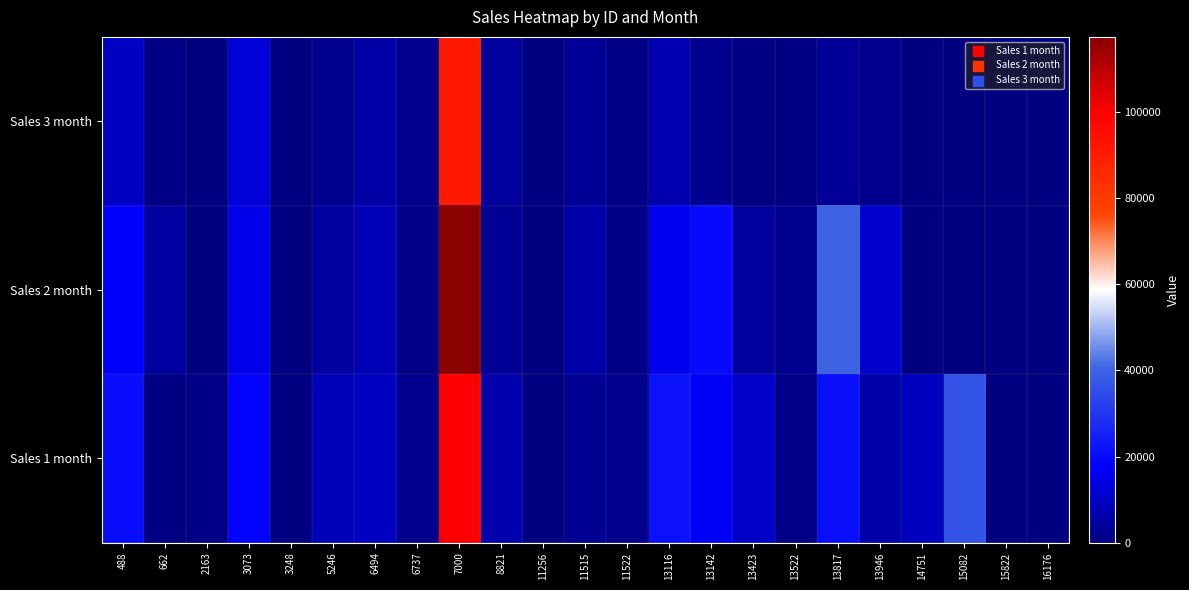

Which series has the widest spread of values?

Sales 2 month